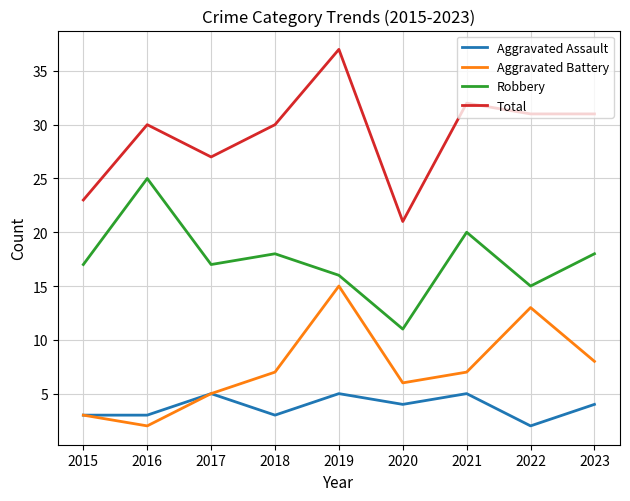

Rank the series at 2022 from highest to lowest value.

Total, Robbery, Aggravated Battery, Aggravated Assault